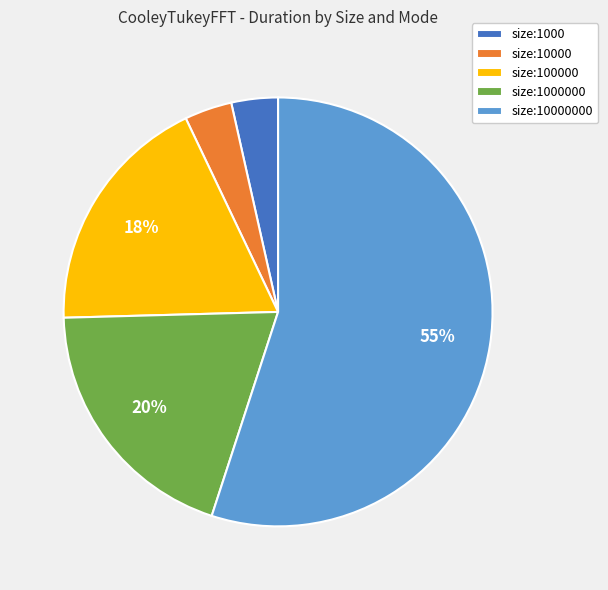

To the nearest percent, what portion does size:10000 represent?

4%